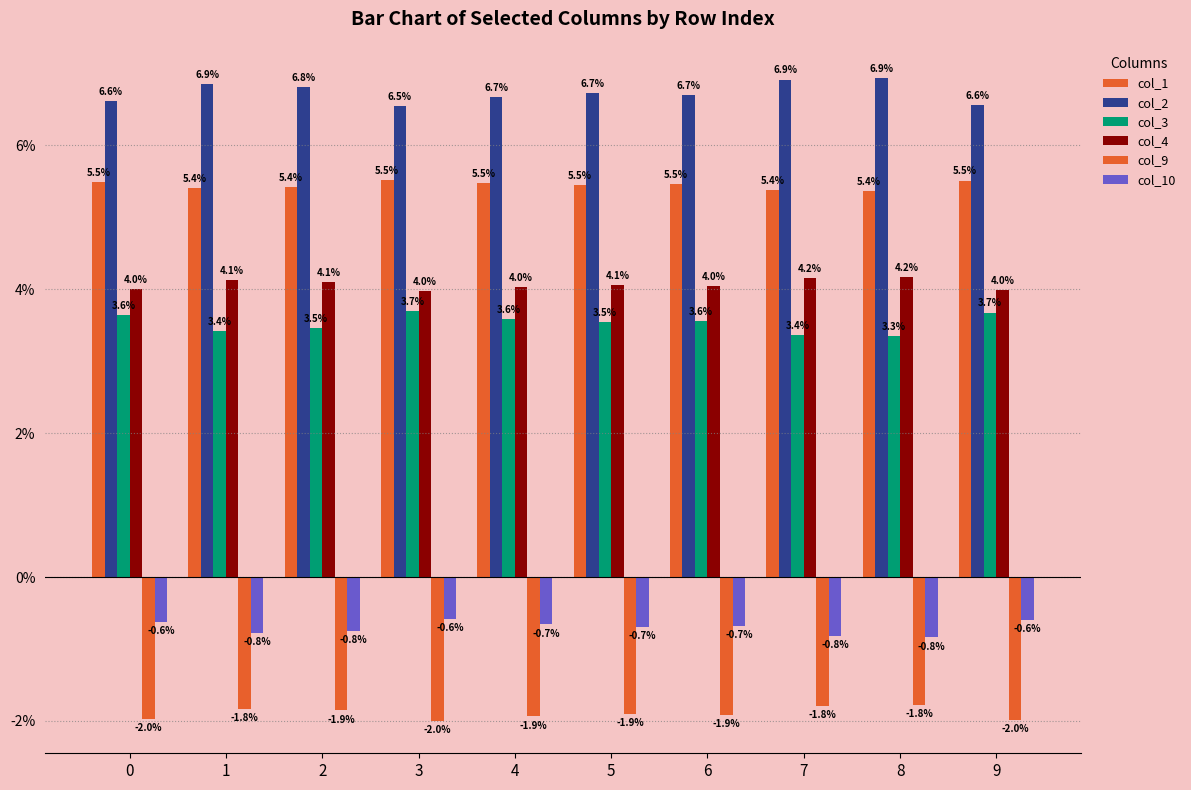

Is it true that col_10 equals -0.0 at 7?

True